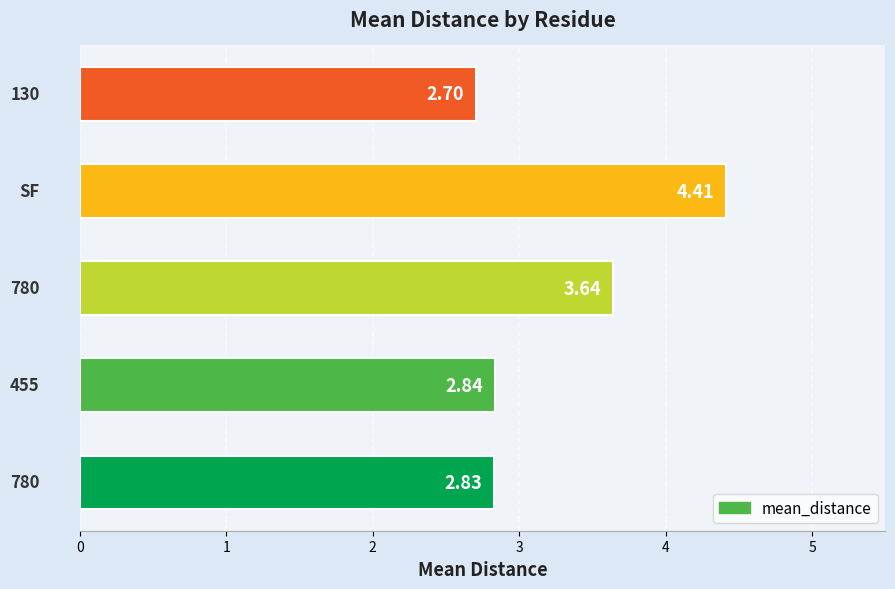

What is the average value?

3.3